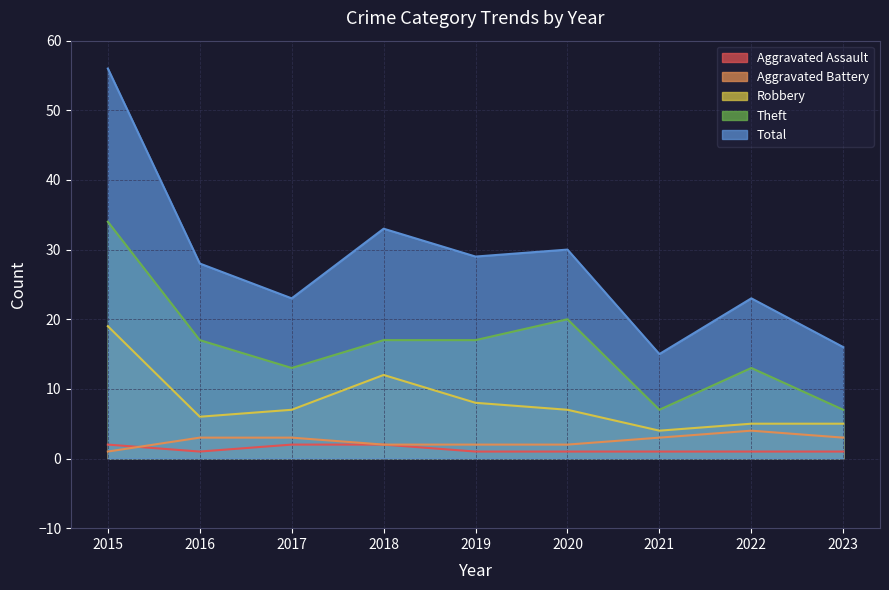

True or false: Robbery and Total cross at least once.

False